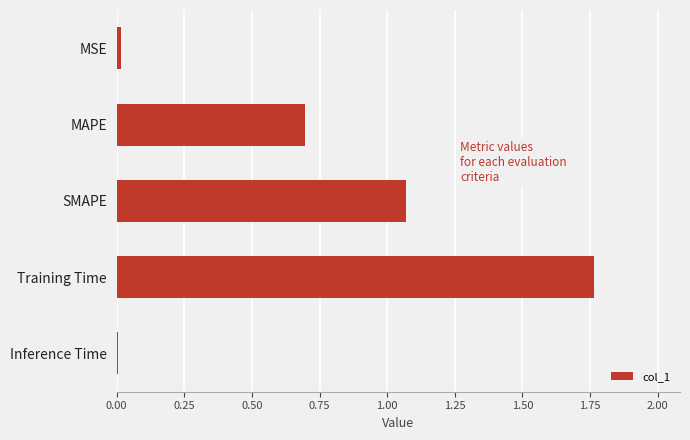

What is the sum of all values?

3.6